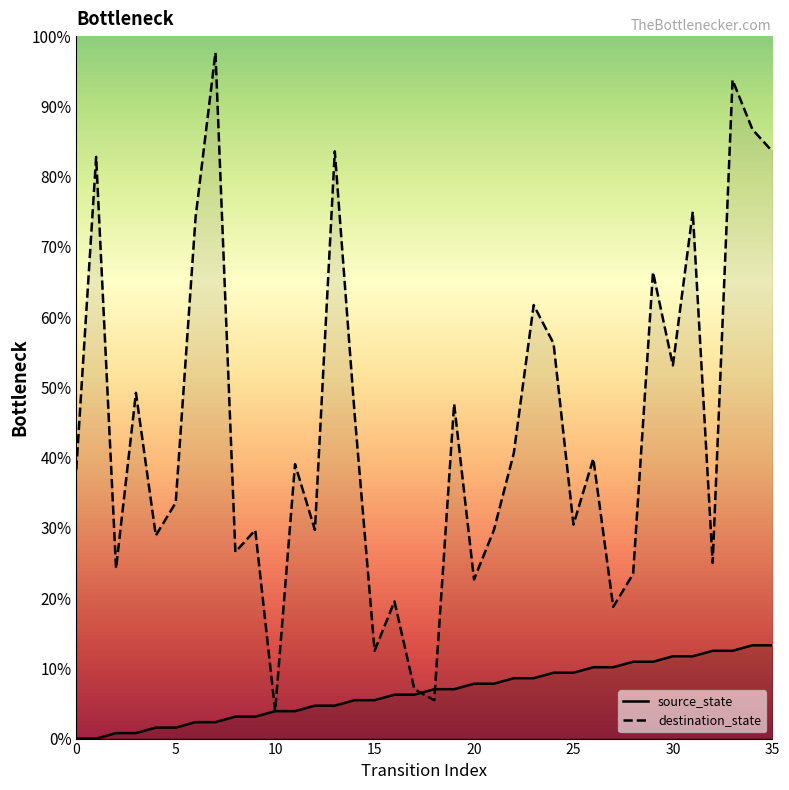

What is the maximum value shown in the chart?

97.7